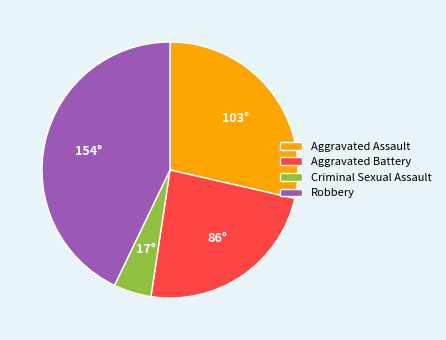

Rank the categories by value from highest to lowest.

Robbery, Aggravated Assault, Aggravated Battery, Criminal Sexual Assault